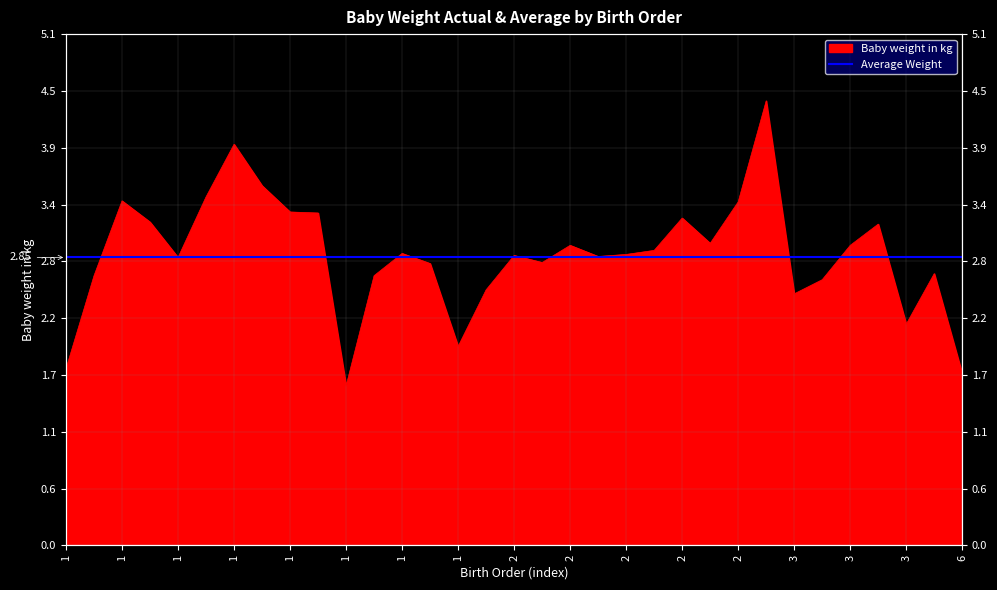

Where is the first local maximum?

1